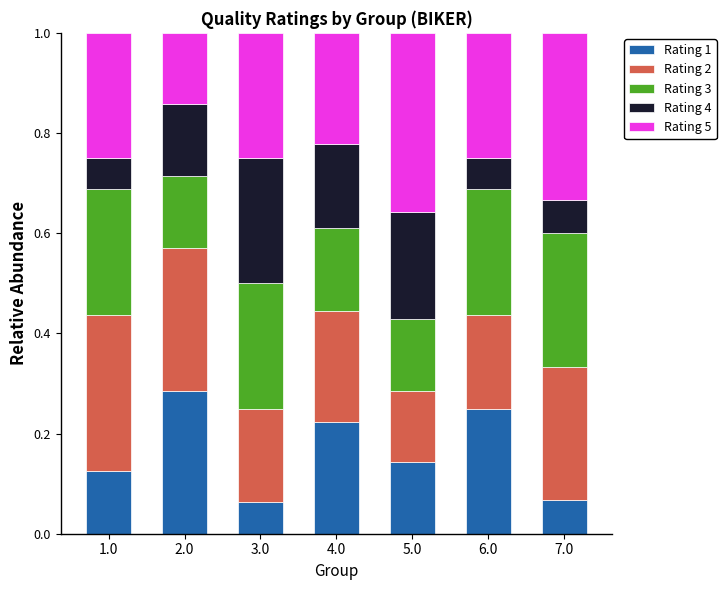

How many categories are shown in the chart?

7